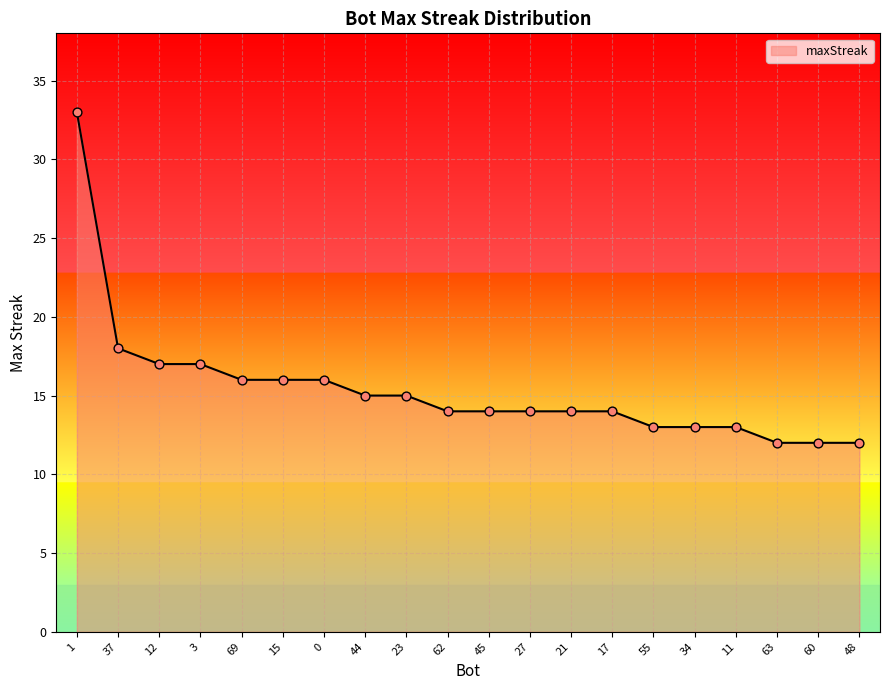

What is the change in value from 37 to 21?

-4